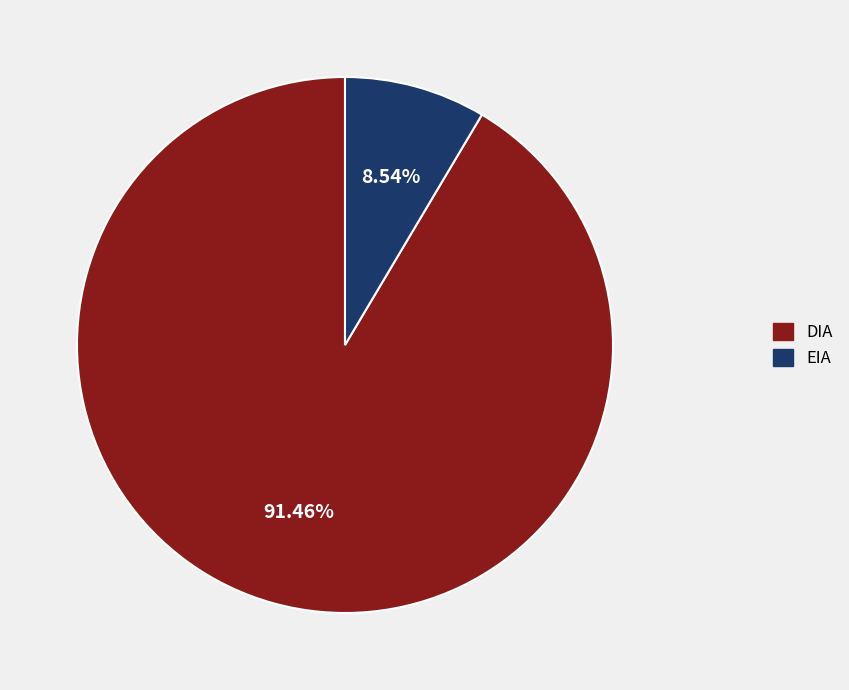

To the nearest percent, what percentage of the pie is DIA?

91%